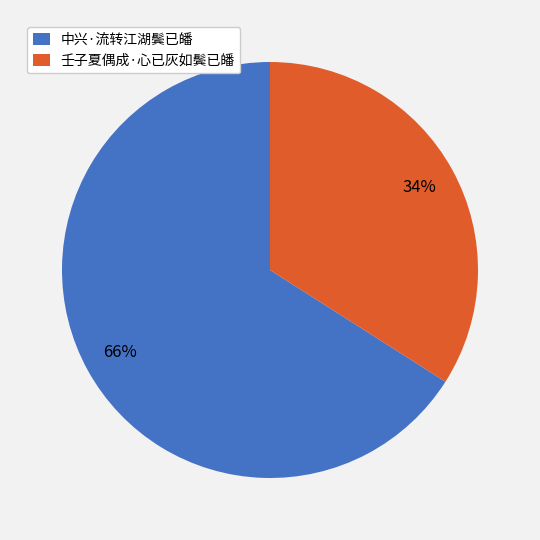

True or false: 壬子夏偶成·心已灰如鬓已皤 accounts for 34% of the total.

True